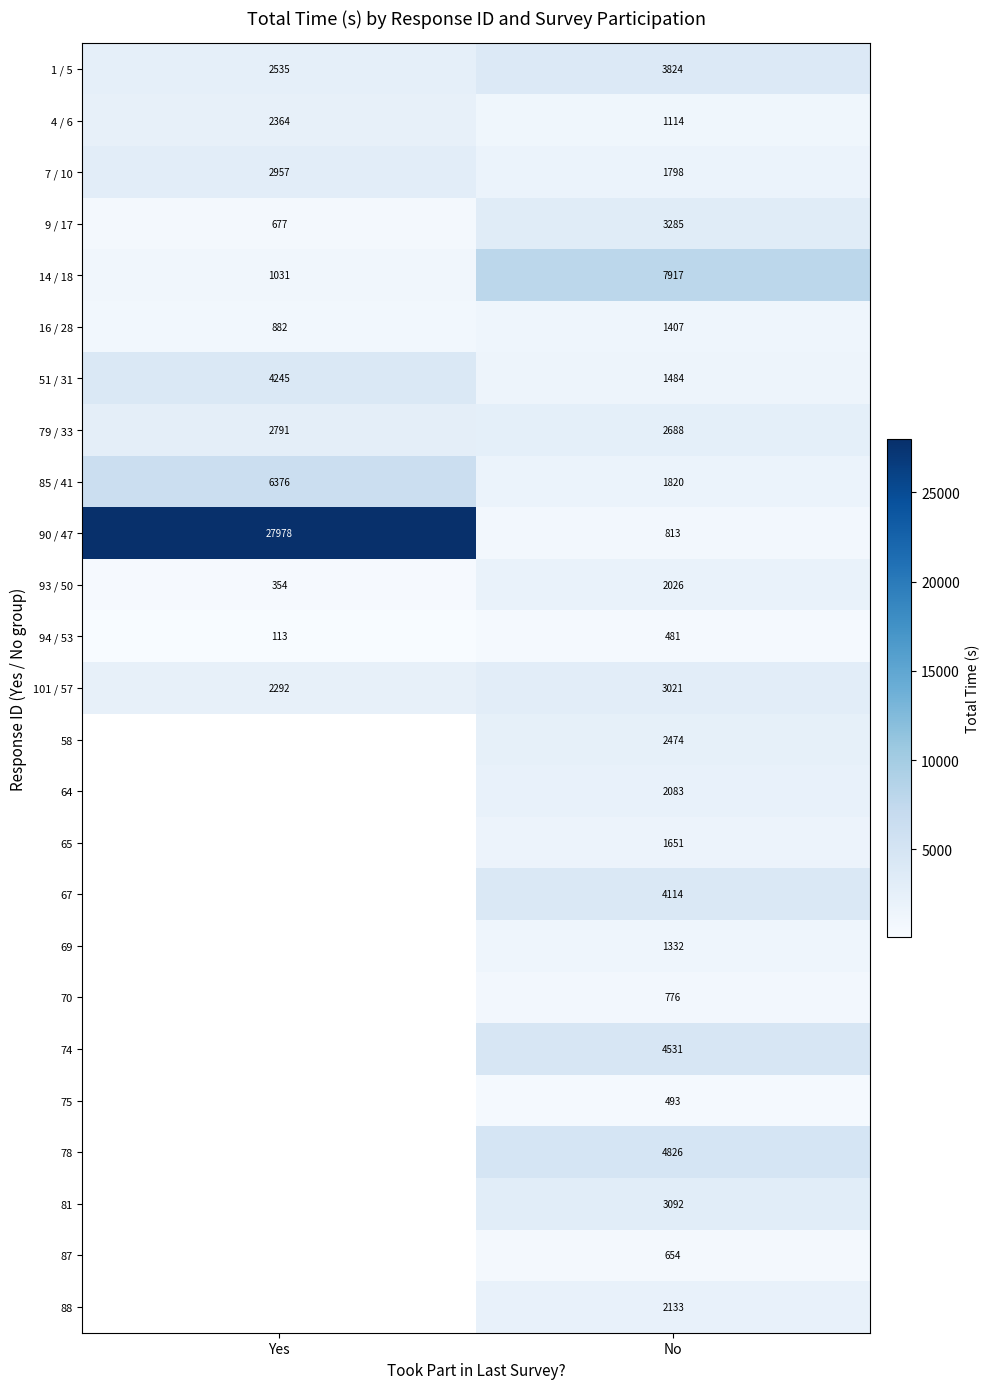

Which category has the highest value in the 94 / 53 series?

No